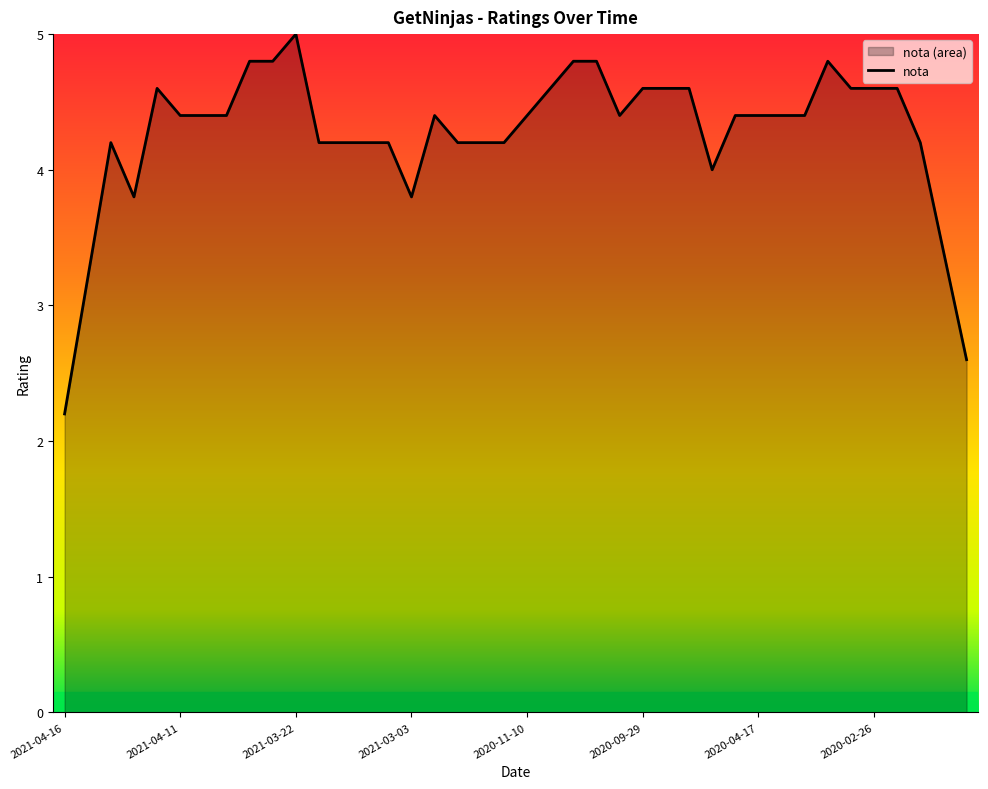

How many interior local peaks (higher than both neighbors) does the data have?

5